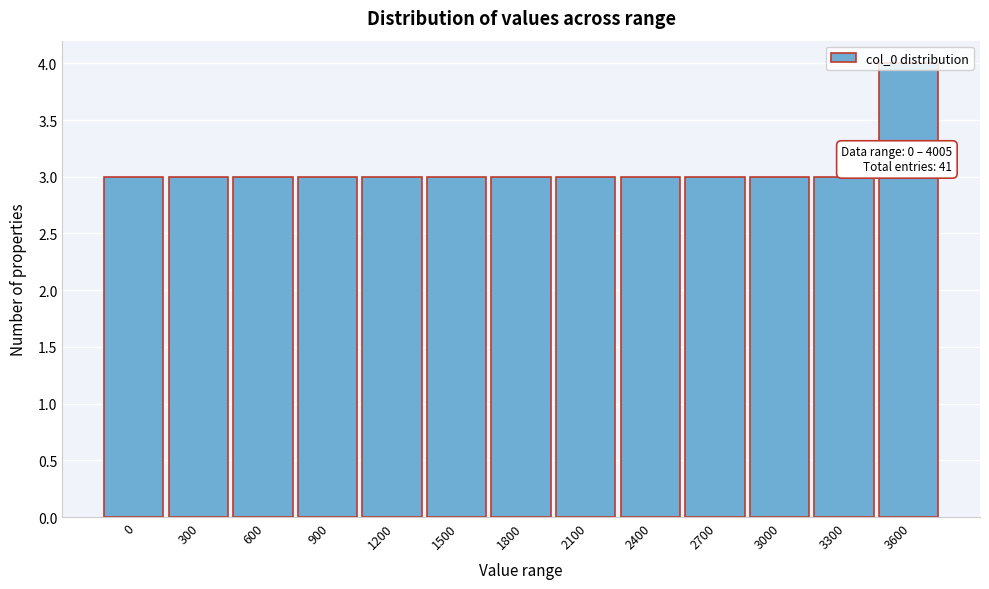

What is the sum of the values at 900 and 3600?

7